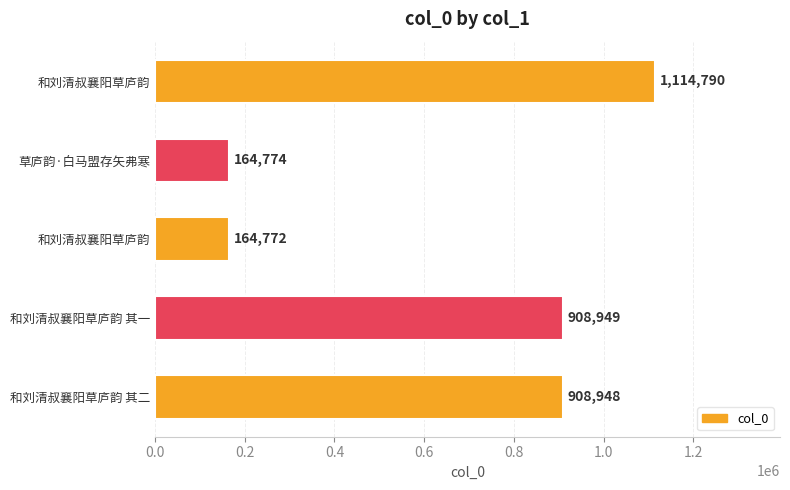

How many values are below 908948?

2